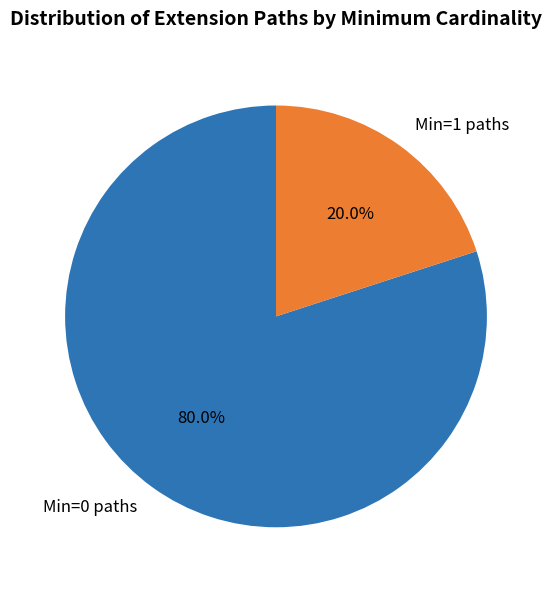

Is Min=1 paths the majority of the pie?

No